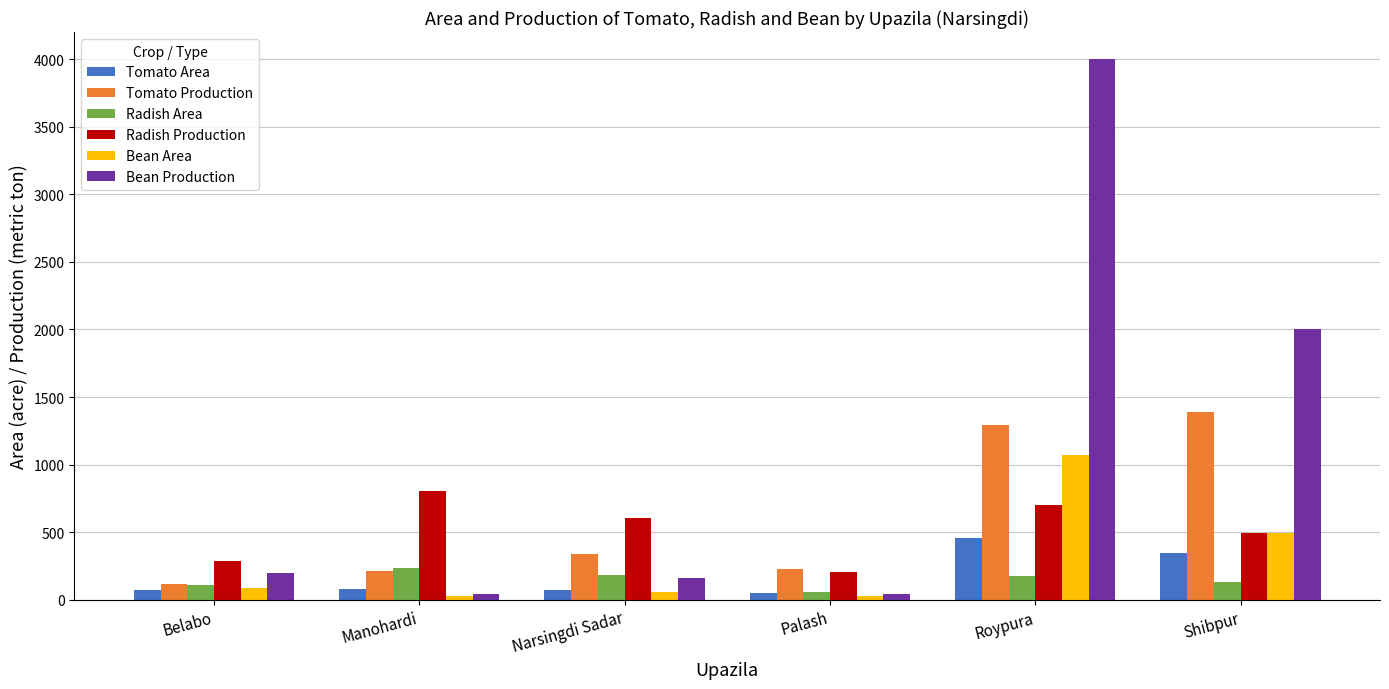

What is the difference between the maximum and minimum values in the Tomato Production series?

1273